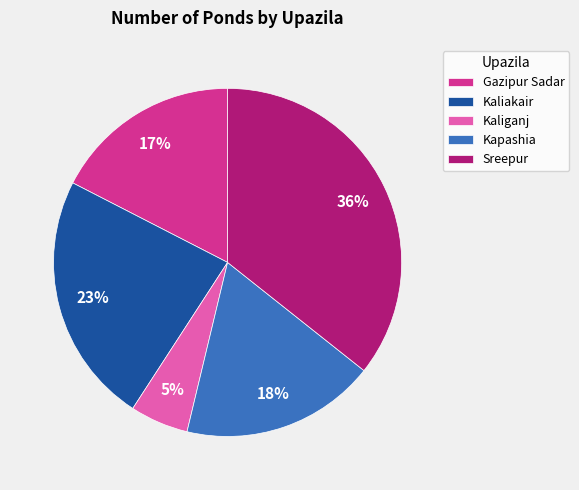

Is the sum of Kapashia and Kaliganj greater than half?

No